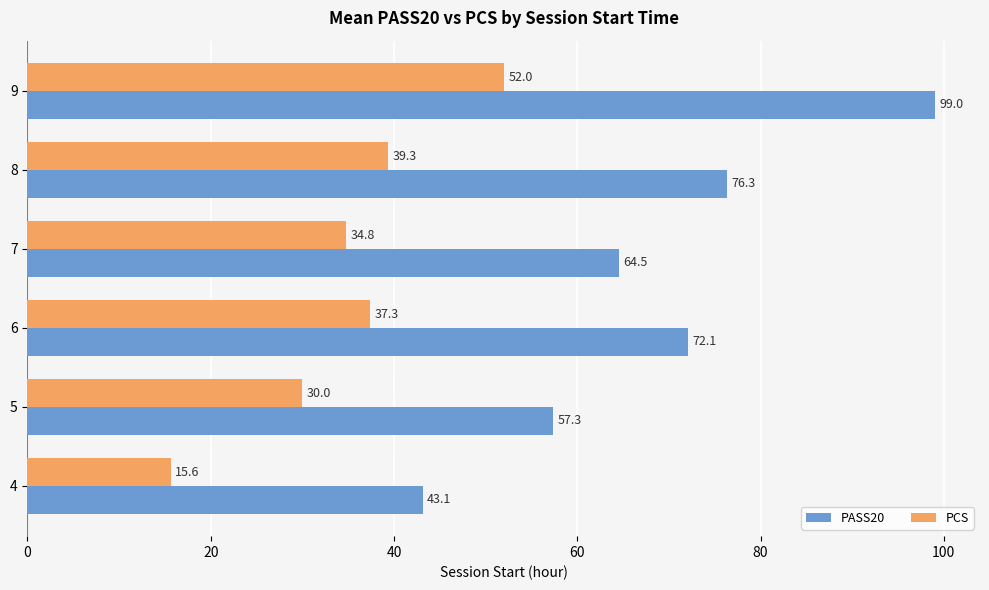

What is the highest value of the PASS20 series?

99.0